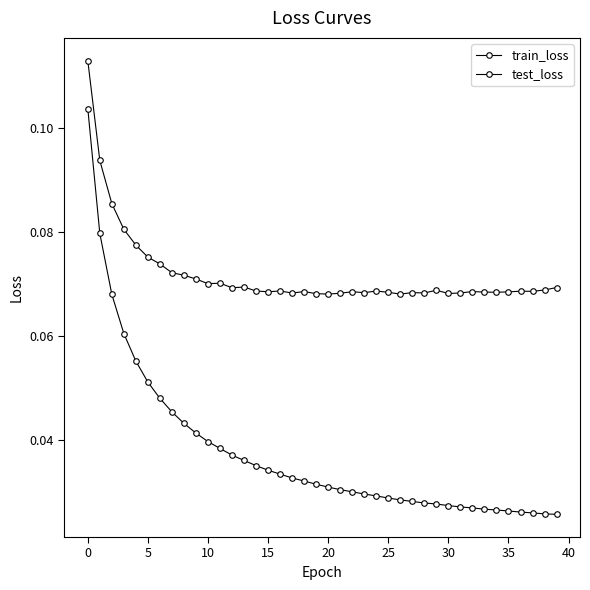

How many series are shown in this chart?

2